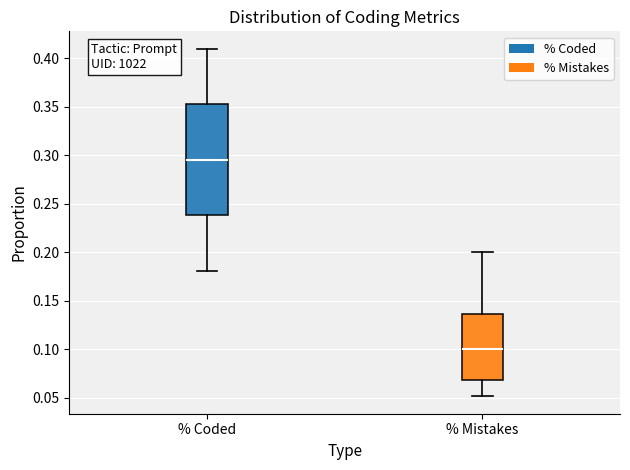

Reading left to right, transcribe this box plot: for each box, give where its median line is, the range the box spans, and where its two whiskers end, as read against the y-axis. The values are not printed on the chart, so give them approximately, as read against the axis.

% Coded: median 0.295, box 0.240 to 0.350, whiskers 0.180 to 0.410
% Mistakes: median 0.100, box 0.070 to 0.135, whiskers 0.050 to 0.200